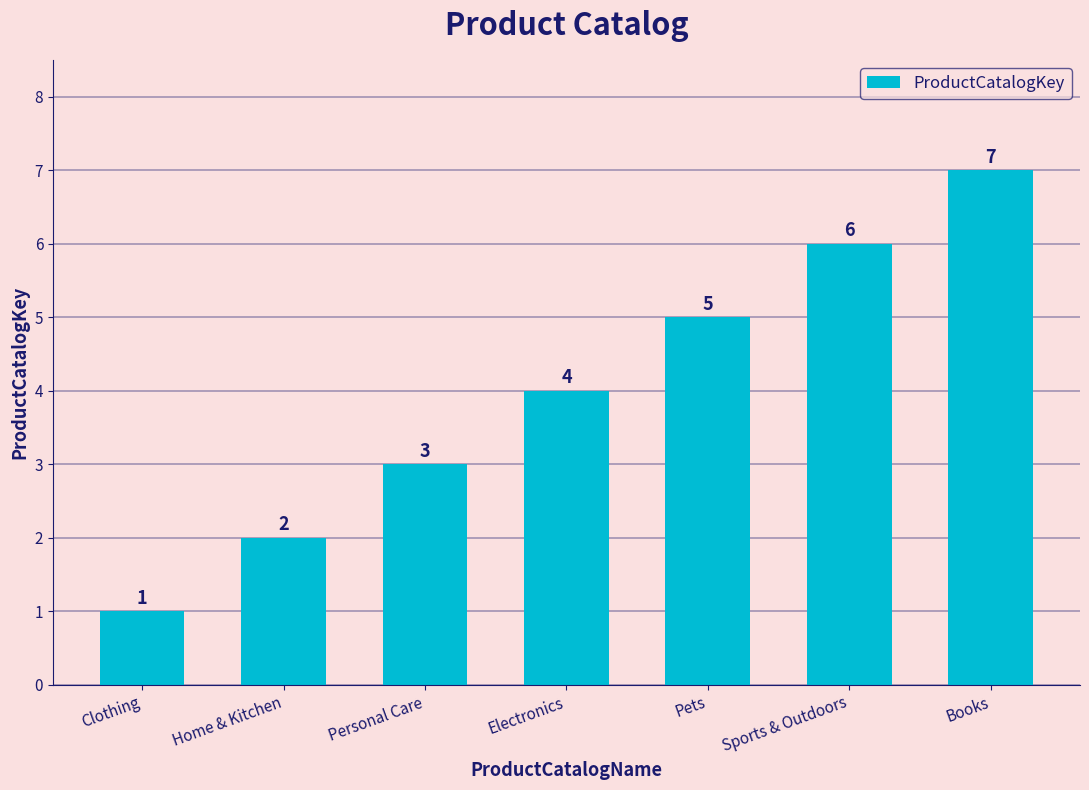

List the labels in order of value, largest first.

Books, Sports & Outdoors, Pets, Electronics, Personal Care, Home & Kitchen, Clothing